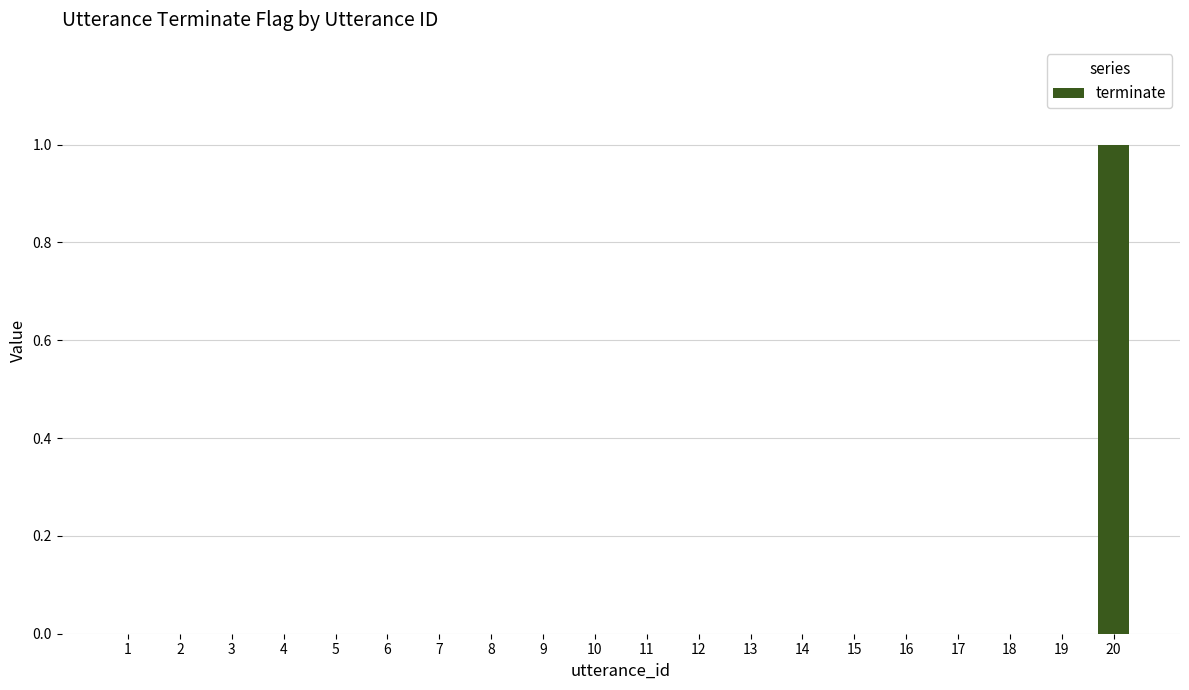

The chart shows a value of 0 at 3. True or false?

True